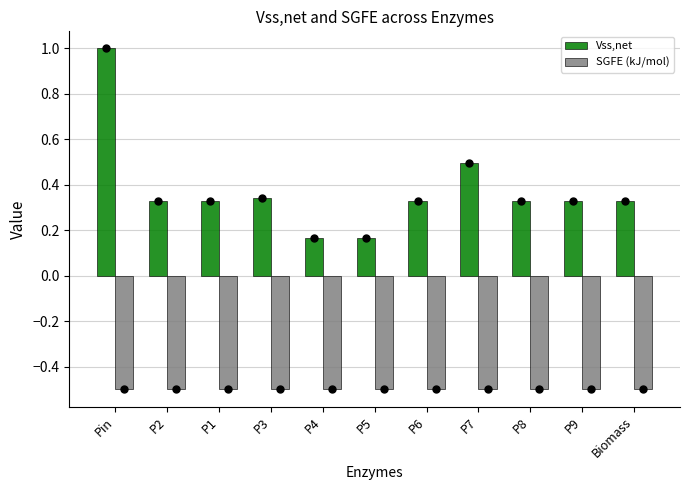

Rank the series by their average value, from highest to lowest.

Vss,net, SGFE (kJ/mol)